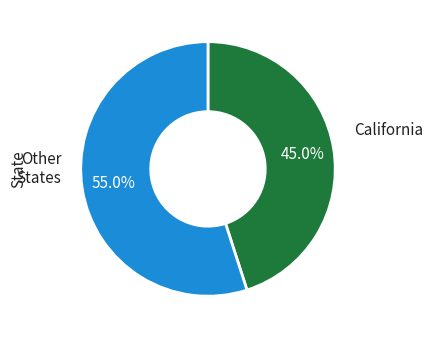

Does any single category account for the majority?

Yes